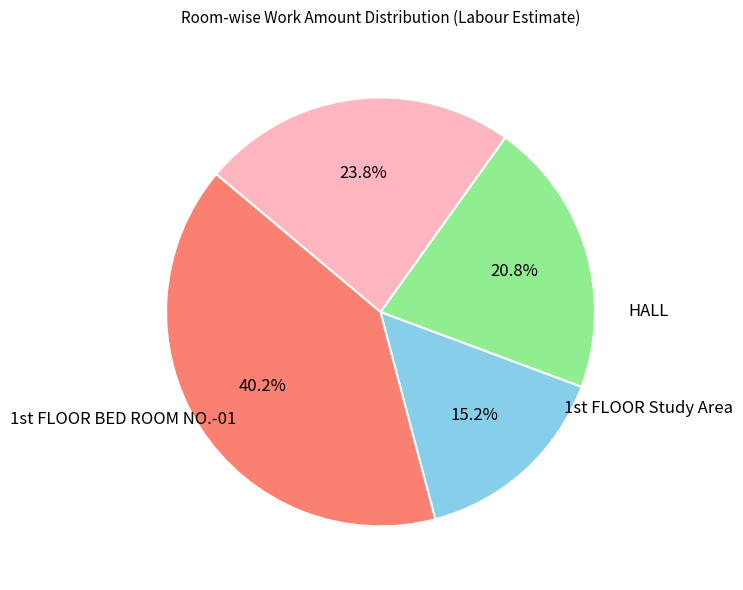

Which slice is the largest?

KITCHEN